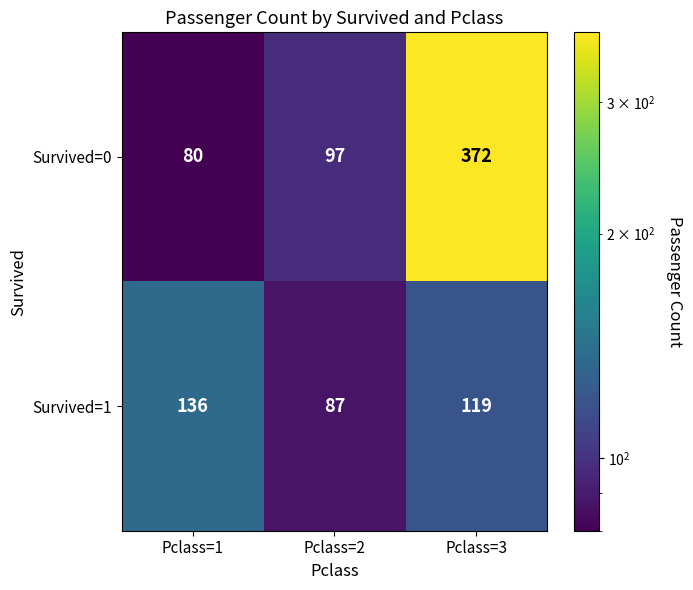

At which category is the sum across all series the highest?

Pclass=3